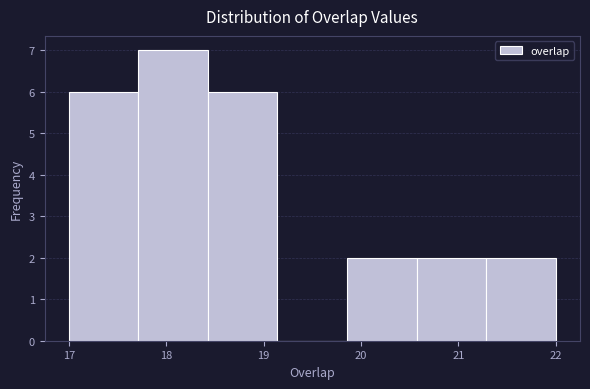

Which range on the x-axis has the tallest bar?

17.7 to 18.4